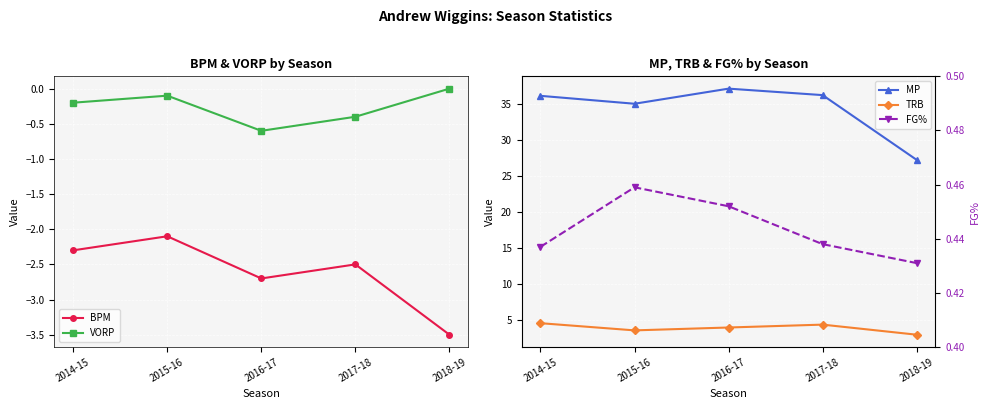

What is the minimum value for MP?

27.3